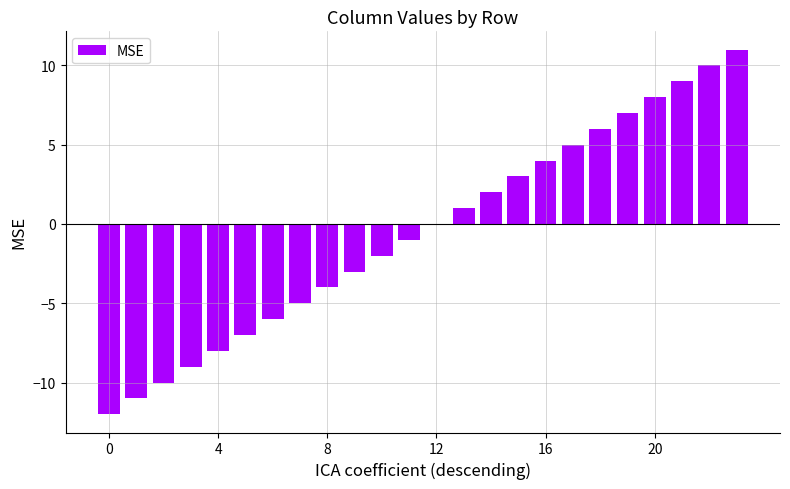

What is the sum of all values?

-12